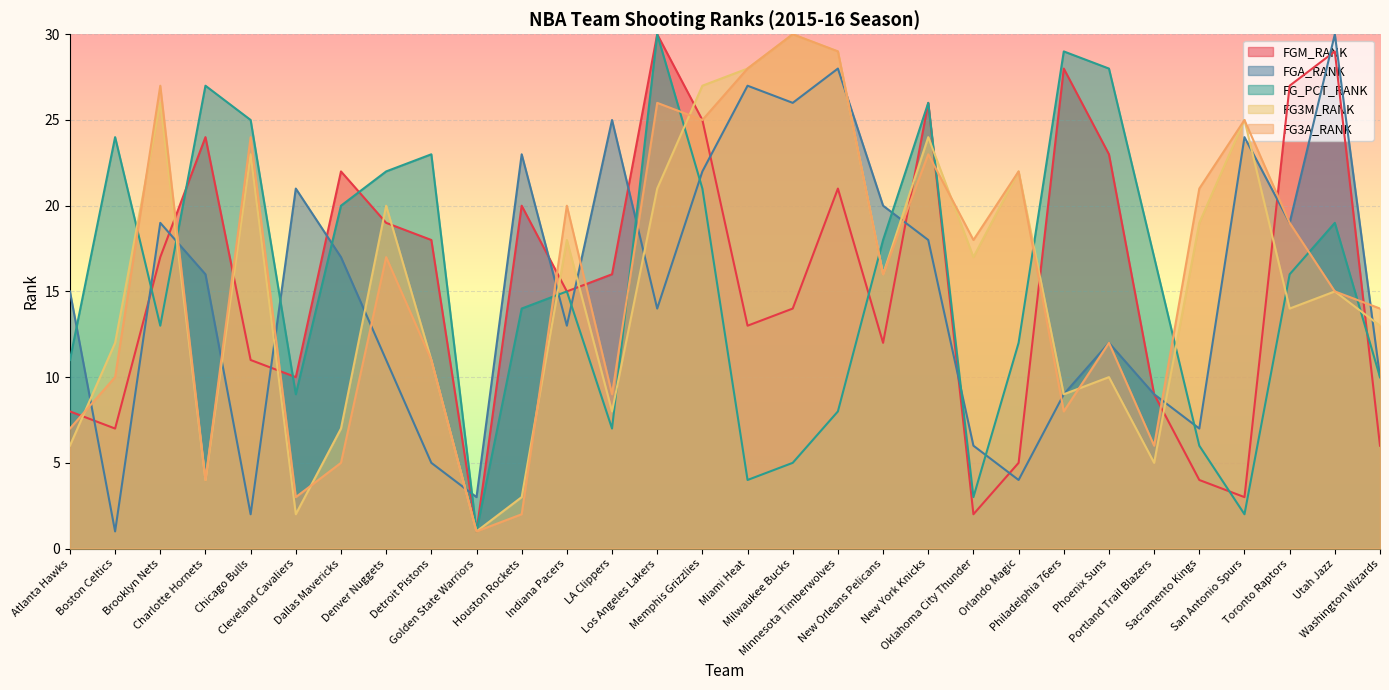

At Sacramento Kings, list the series in order from smallest to largest.

FGM_RANK, FG_PCT_RANK, FGA_RANK, FG3M_RANK, FG3A_RANK